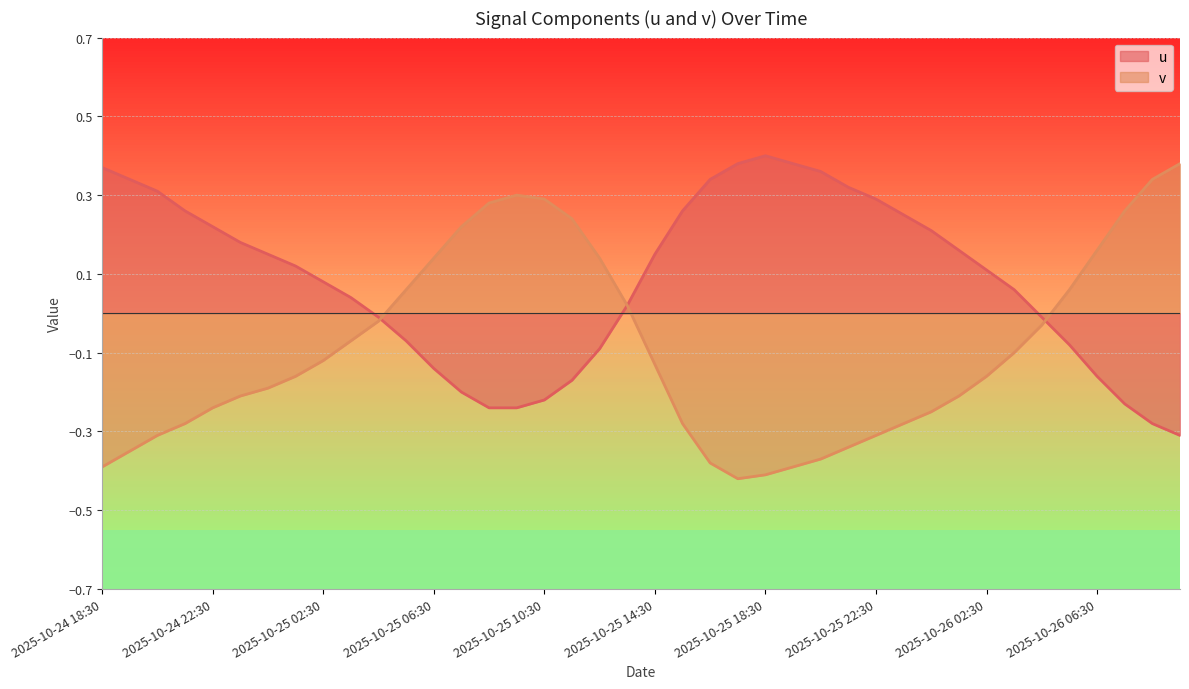

True or false: u and v cross at least once.

True